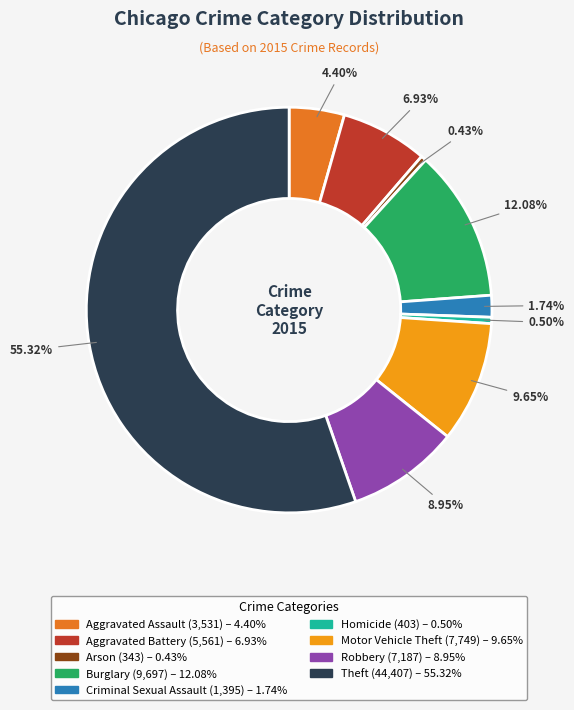

Which slice is the largest?

Theft